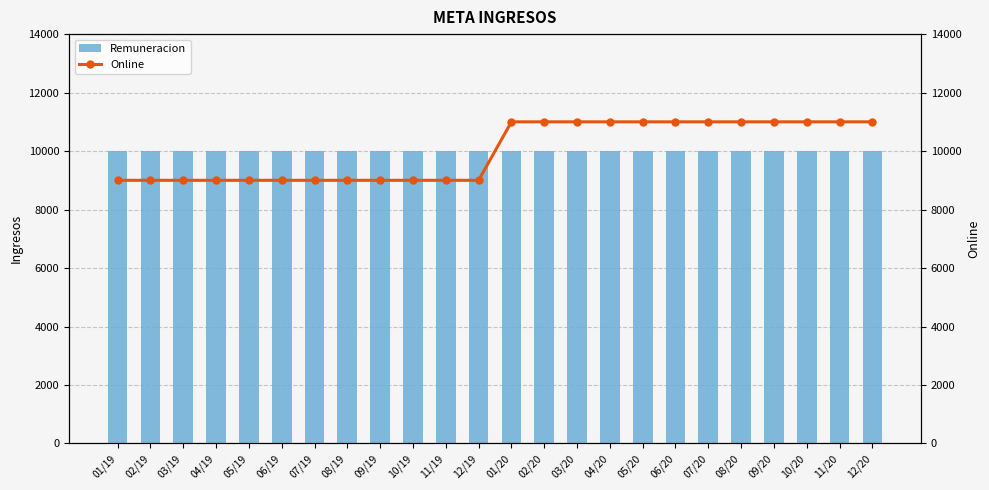

At which category does the chart reach its minimum across all series?

01/19